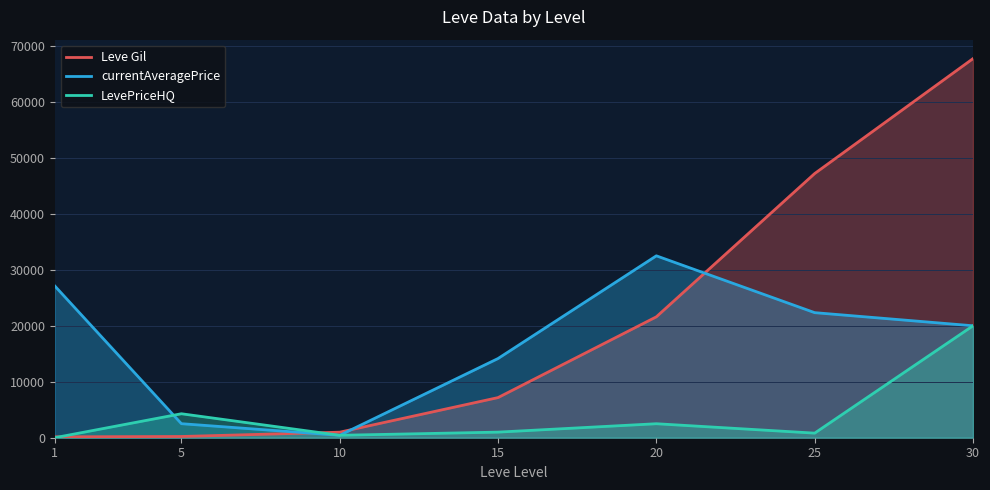

How many lines are shown in the chart?

3